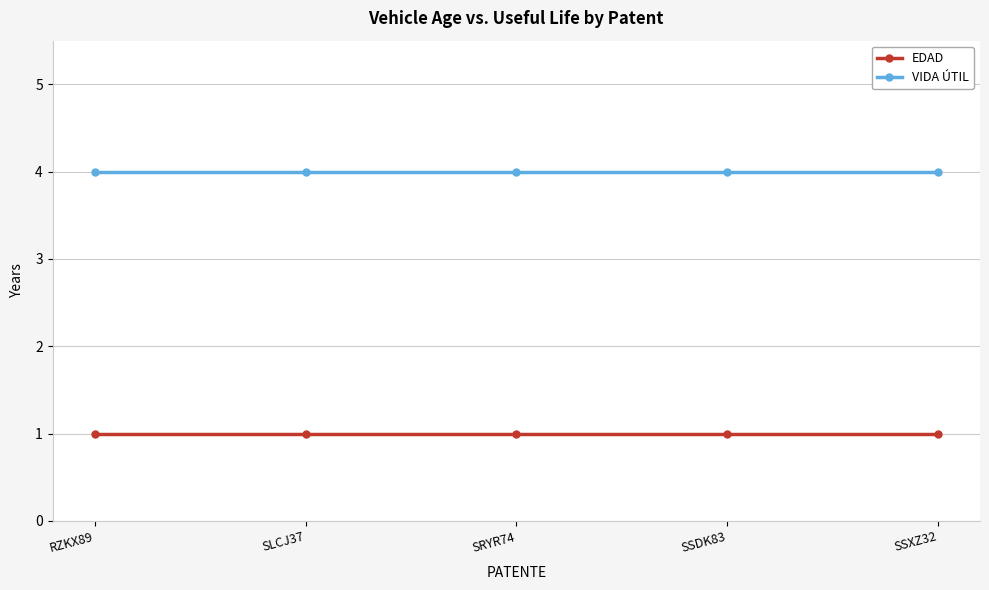

Reading left to right, extract all data points from this chart.

EDAD: 1	1	1	1	1
VIDA ÚTIL: 4	4	4	4	4